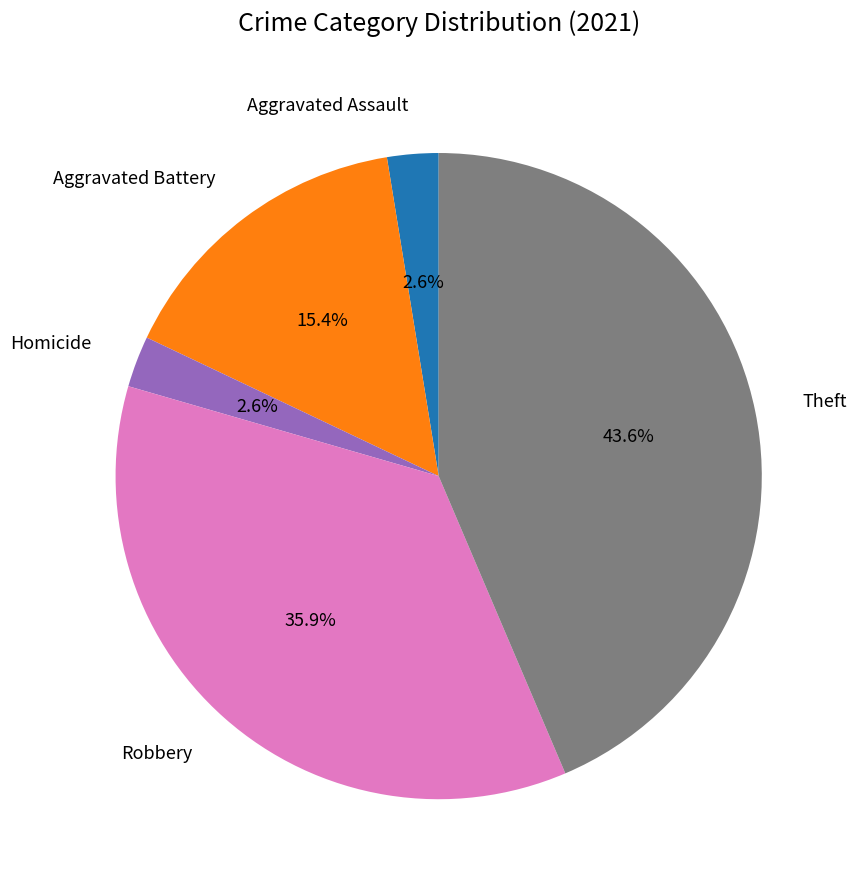

Which category has the biggest portion of the pie?

Theft